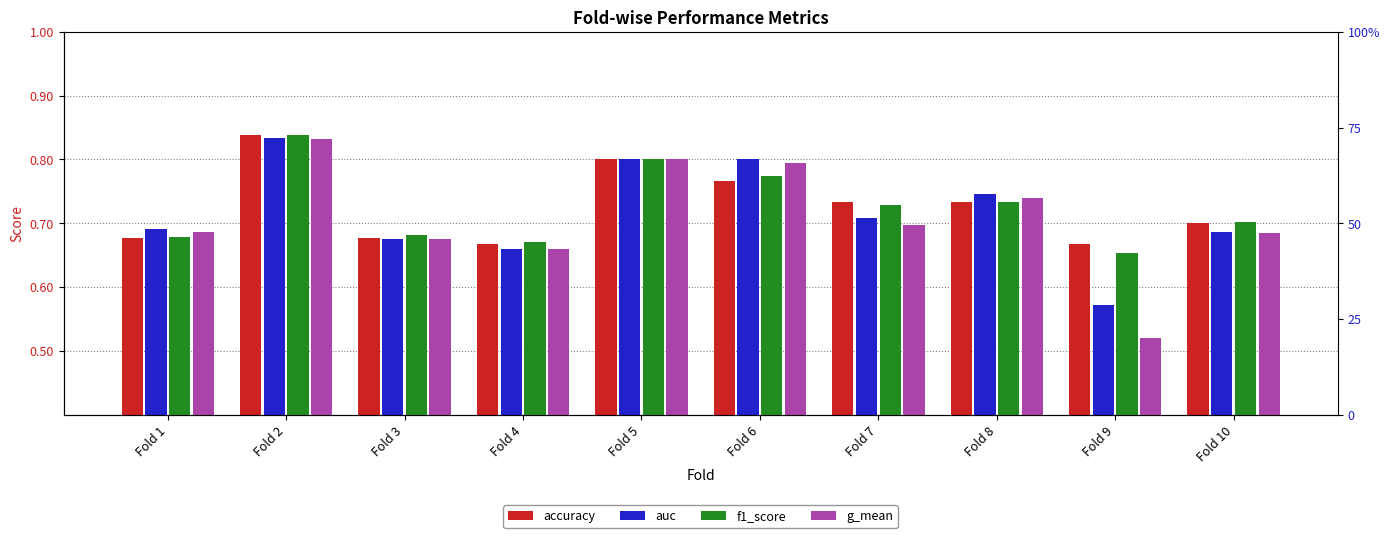

Which series has the largest range (max minus min)?

g_mean